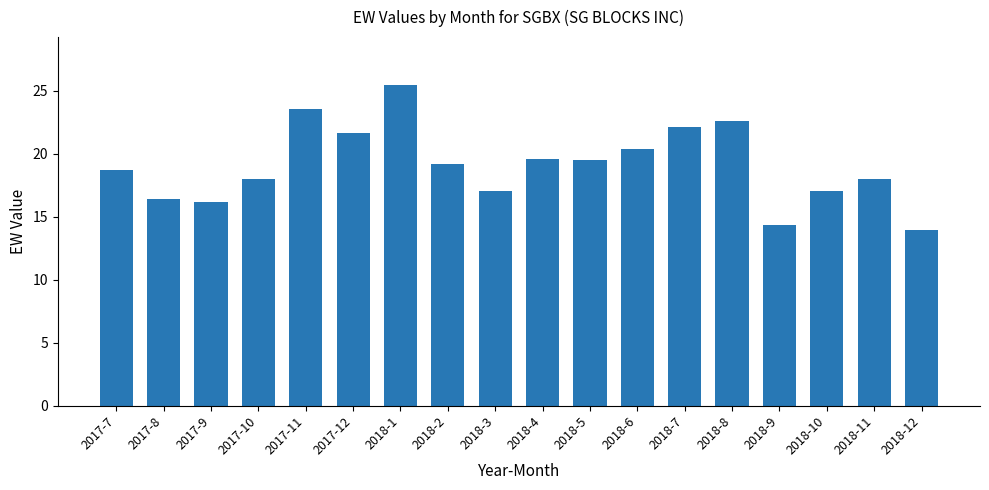

At which label does the data first exceed 19?

2017-11